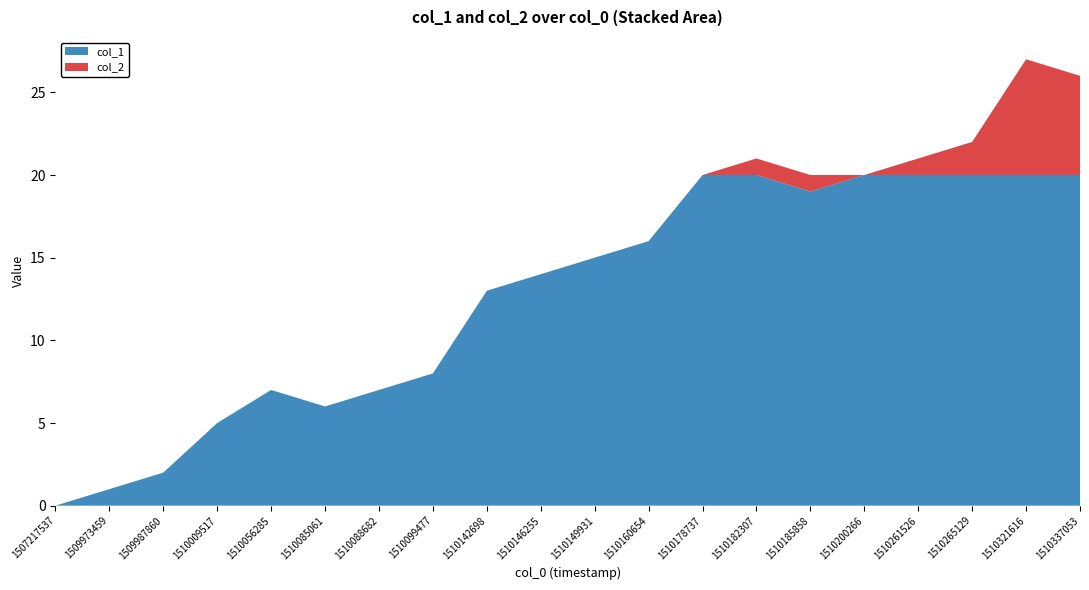

Reading left to right, list all the values displayed in this chart.

col_1: 1507217537=0	1509973459=1	1509987860=2	1510009517=5	1510056285=7	1510085061=6	1510088682=7	1510099477=8	1510142698=13	1510146255=14	1510149931=15	1510160654=16	1510178737=20	1510182307=20	1510185858=19	1510200266=20	1510261526=20	1510265129=20	1510321616=20	1510337053=20
col_2: 1507217537=0	1509973459=0	1509987860=0	1510009517=0	1510056285=0	1510085061=0	1510088682=0	1510099477=0	1510142698=0	1510146255=0	1510149931=0	1510160654=0	1510178737=0	1510182307=1	1510185858=1	1510200266=0	1510261526=1	1510265129=2	1510321616=7	1510337053=6